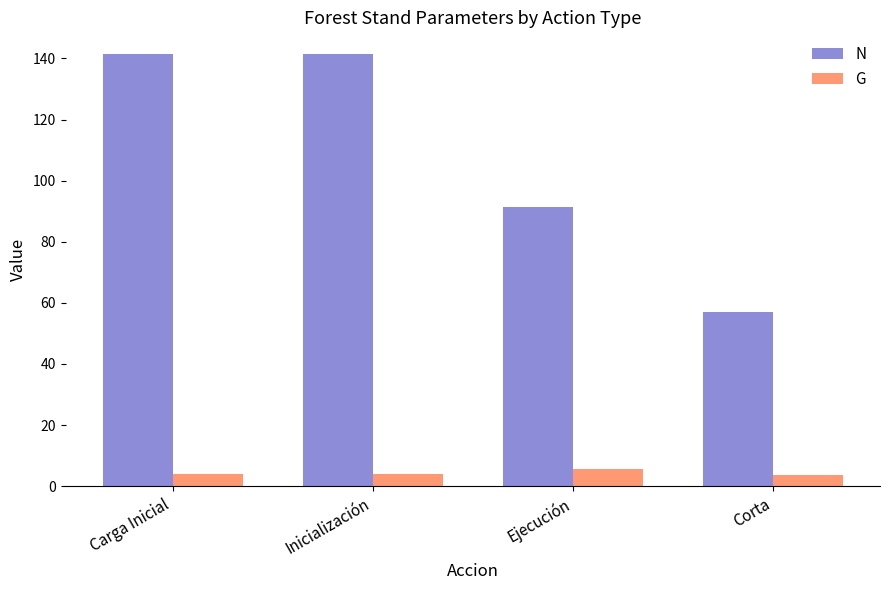

Is it true that G equals 4.1 at Inicialización?

True